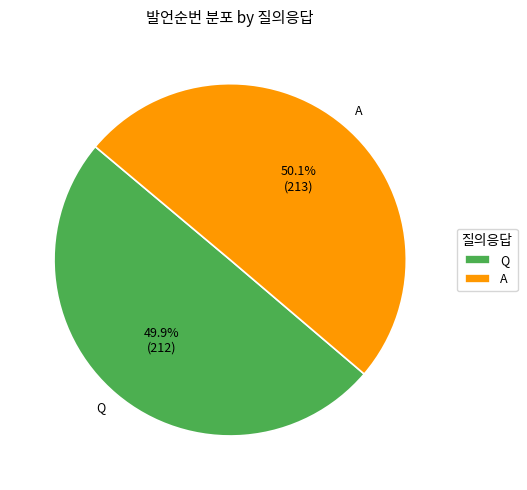

The A slice represents 50% of the pie. True or false?

True